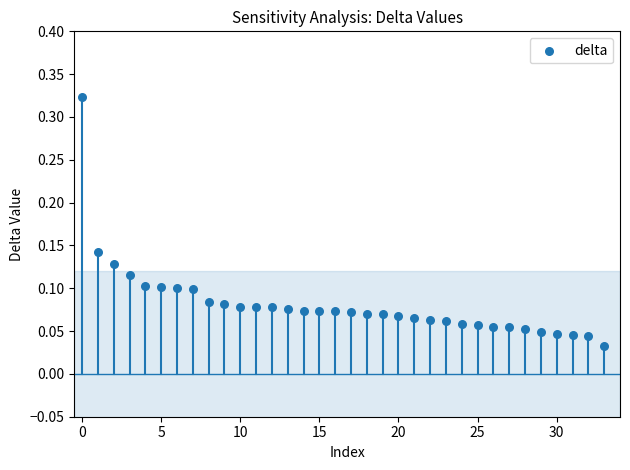

How many points are shown in the scatter plot?

34